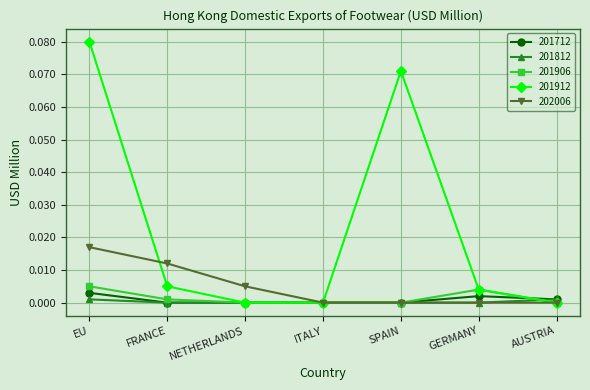

Is this an area chart (filled region under the line)?

No